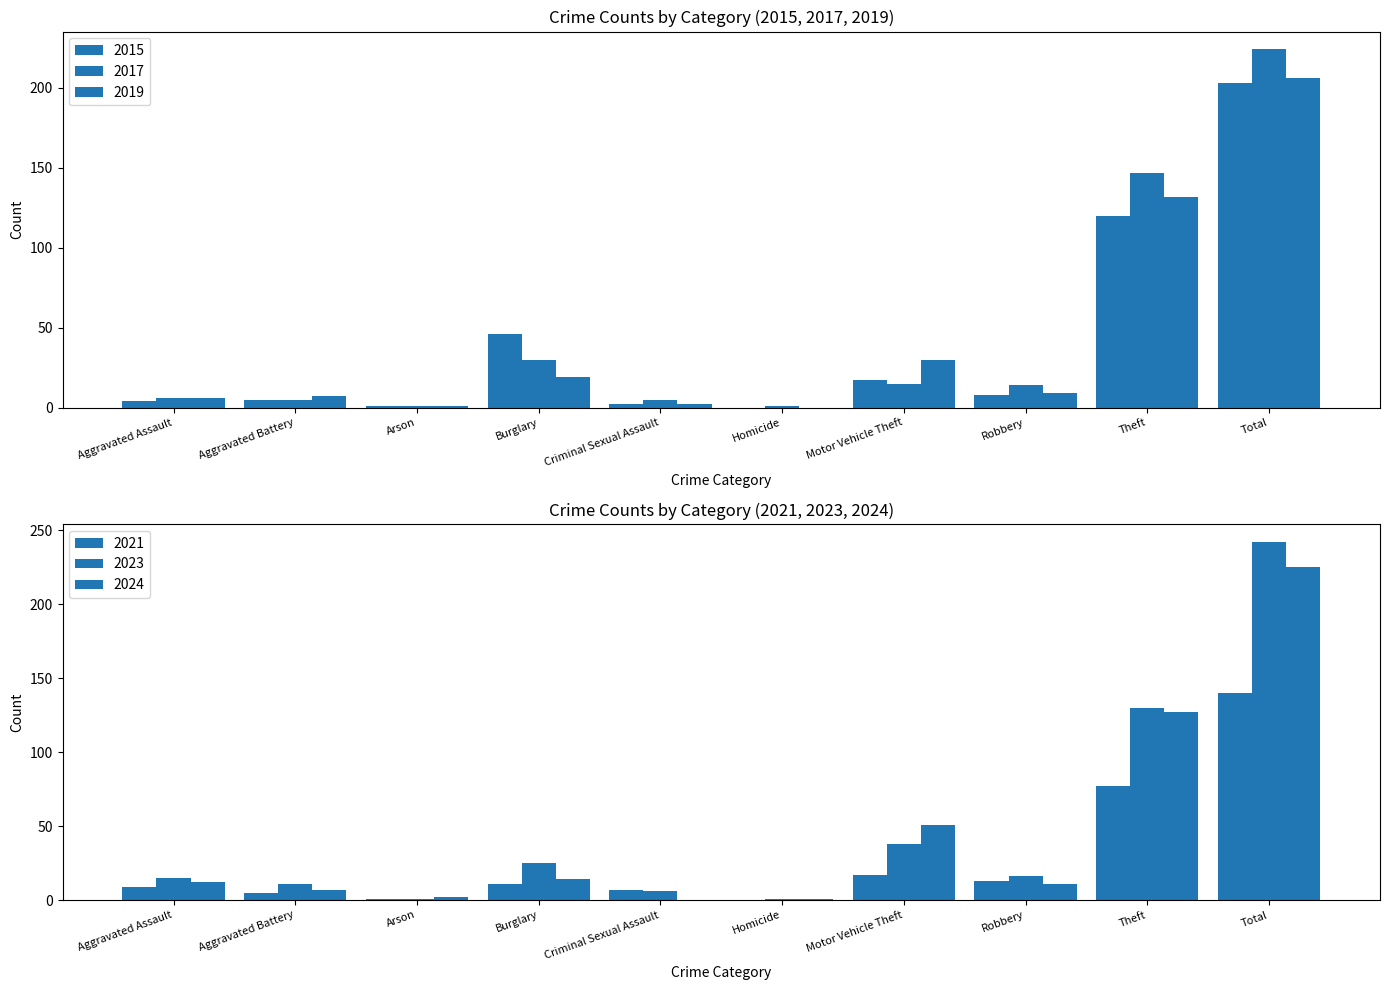

Which series has the widest spread of values?

2023